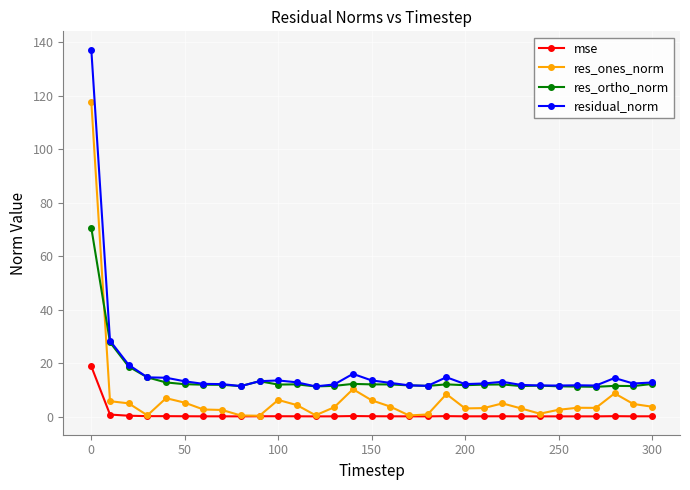

True or false: mse and res_ortho_norm intersect in this chart.

False